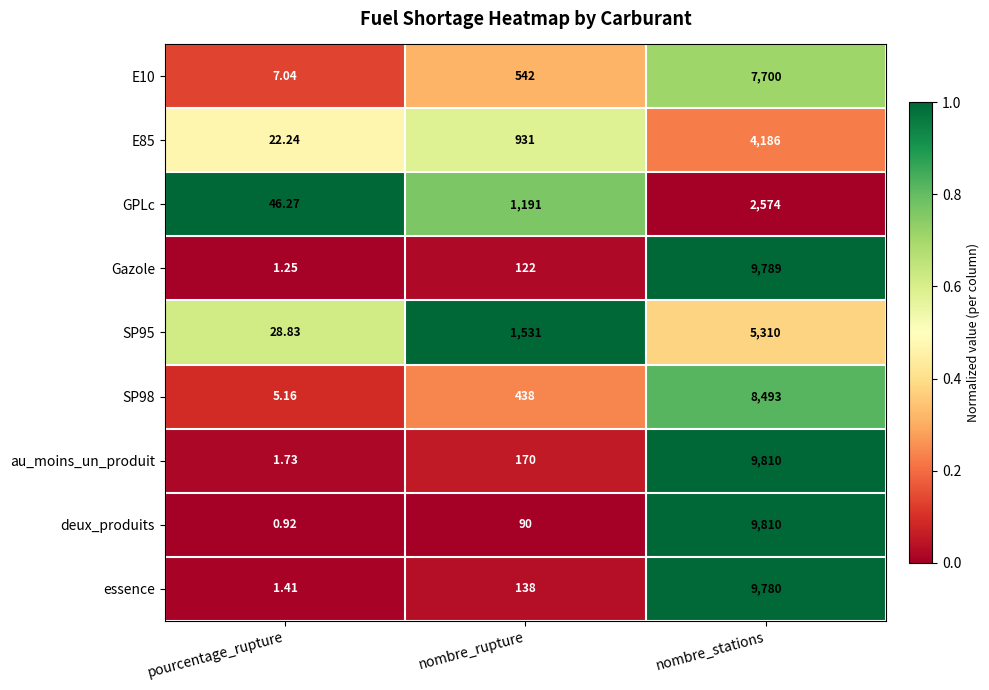

Which label corresponds to the largest value in the chart?

nombre_stations